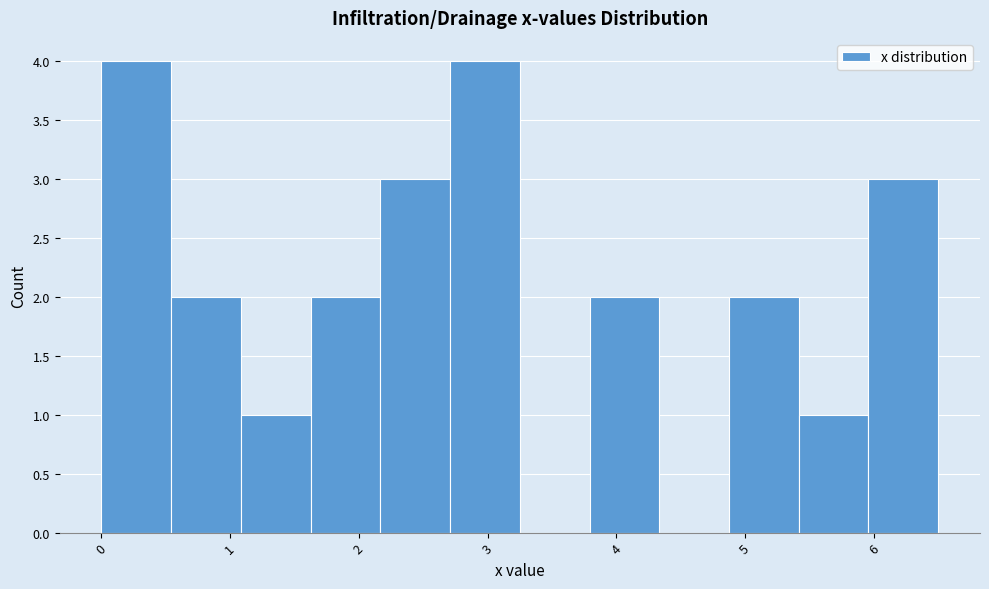

Reading left to right, list every bar in this chart as the range it spans on the x-axis followed by its height. Neither the bar edges nor the heights are printed on the chart, so give them approximately, as read against the axes.

0.0 to 0.5: 4
0.5 to 1.1: 2
1.1 to 1.6: 1
1.6 to 2.2: 2
2.2 to 2.7: 3
2.7 to 3.3: 4
3.3 to 3.8: 0
3.8 to 4.3: 2
4.3 to 4.9: 0
4.9 to 5.4: 2
5.4 to 6.0: 1
6.0 to 6.5: 3